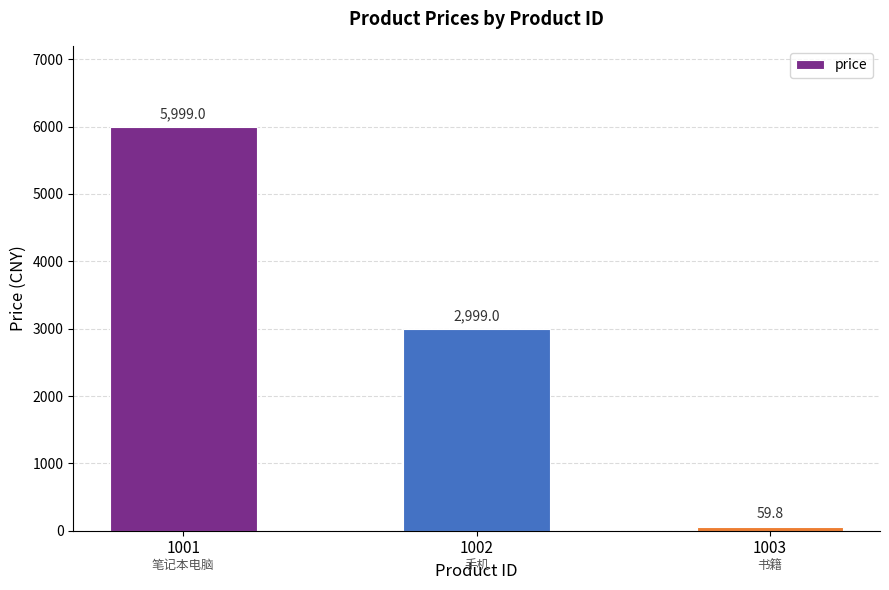

Reading left to right, what are all the values shown in this chart?

5999.0	2999.0	59.8